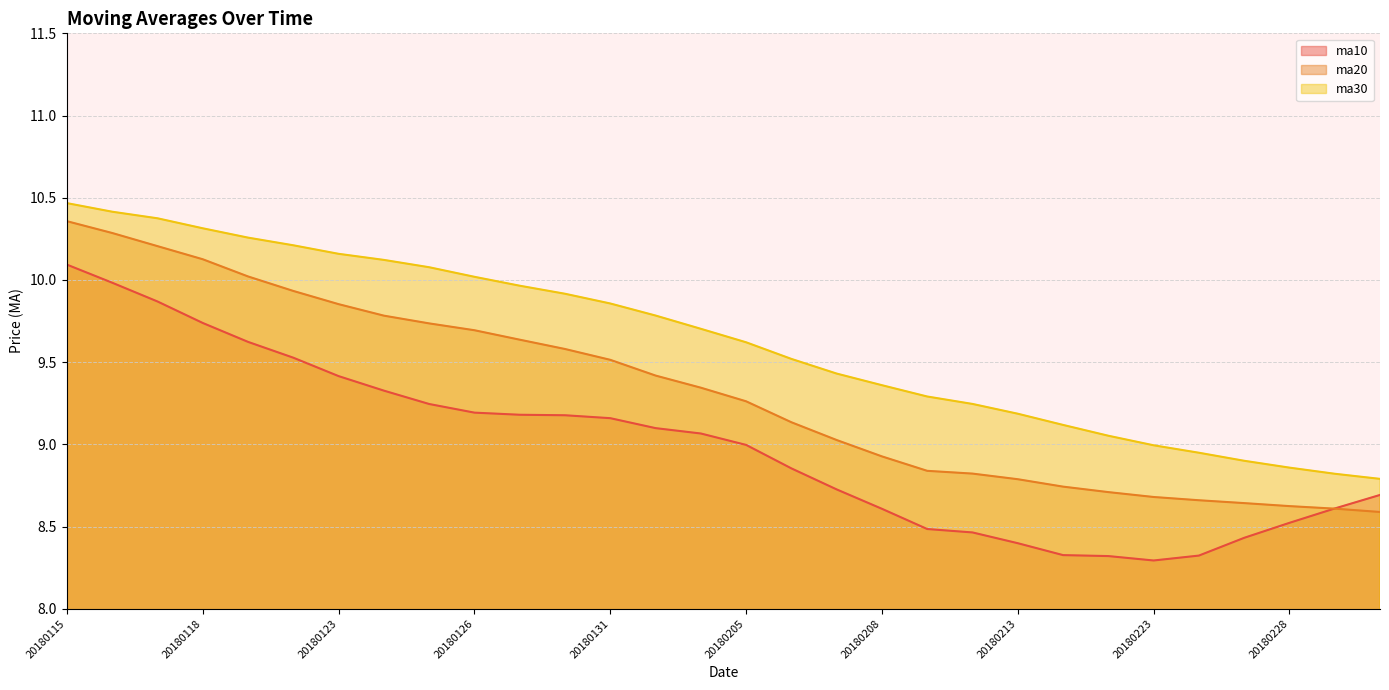

Between 20180227 and 20180302, which is larger?

20180302